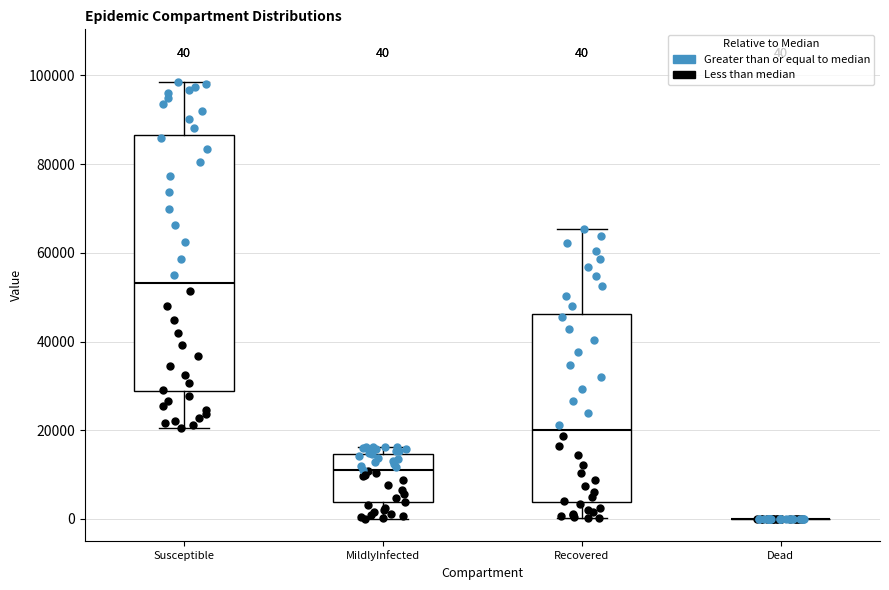

Which box is the tallest, from its lower edge to its upper edge?

Susceptible